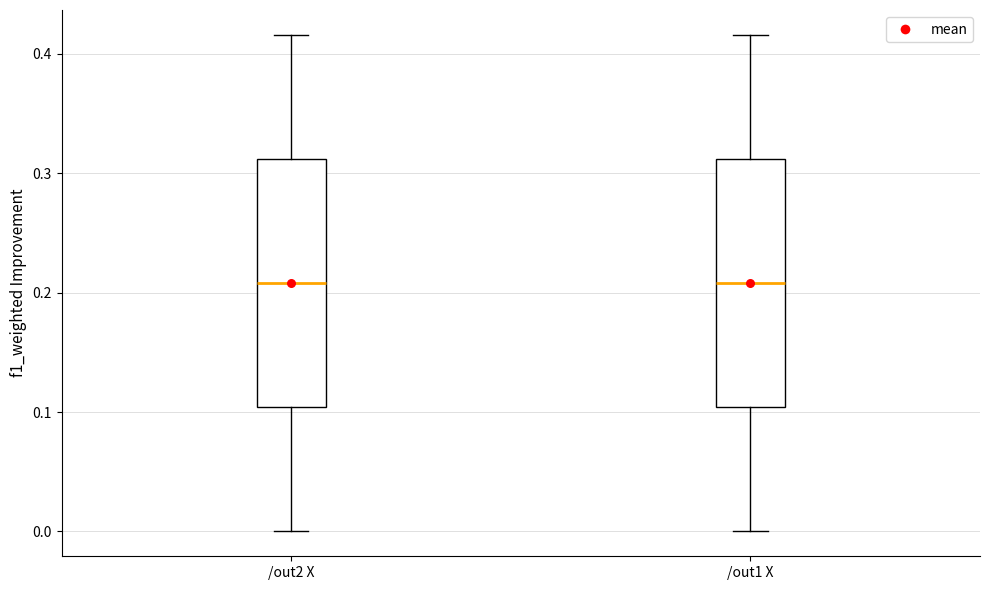

Reading left to right, read every box against the y-axis: the position of its median line, the range the box covers, and the ends of its whiskers. The values are not printed on the chart, so give them approximately, as read against the axis.

/out2 X: median 0.21, box 0.10 to 0.31, whiskers 0.00 to 0.42
/out1 X: median 0.21, box 0.10 to 0.31, whiskers 0.00 to 0.42